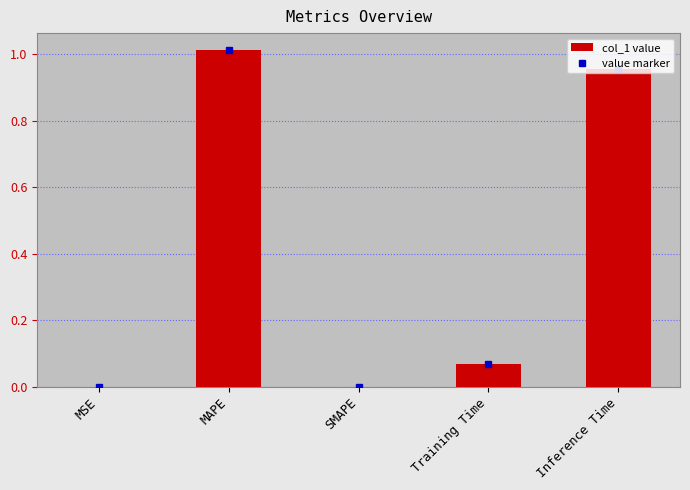

Which has a higher value, MAPE or SMAPE?

MAPE